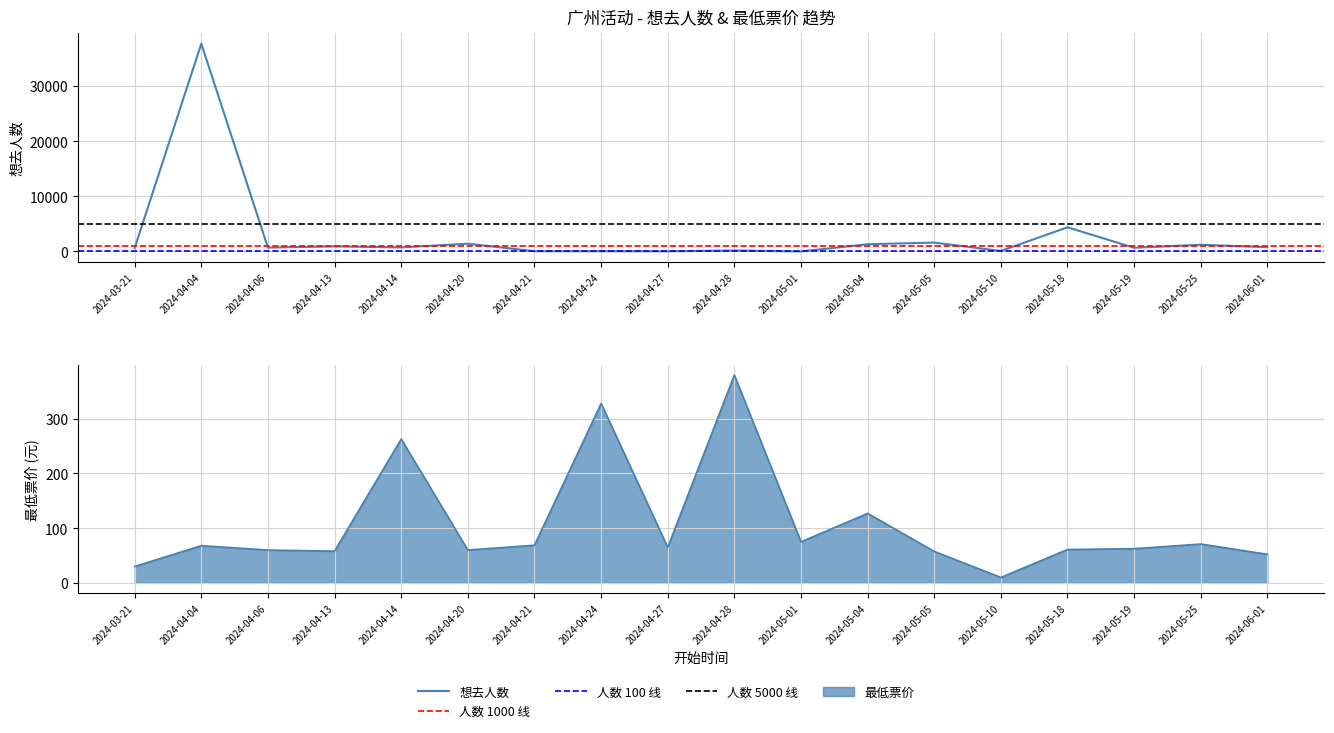

What is the difference between the highest and lowest values at 2024-04-24?

272.0